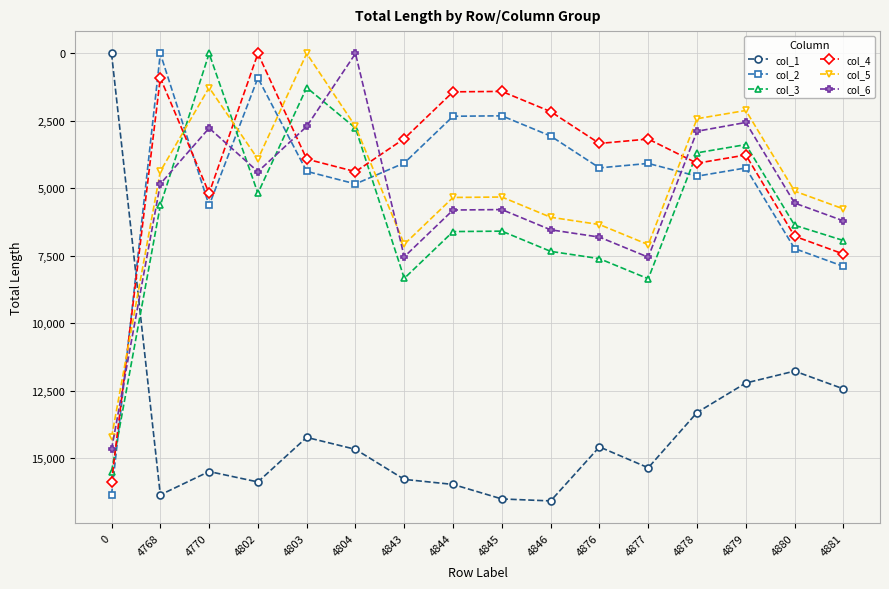

How many times do col_3 and col_2 cross each other?

6